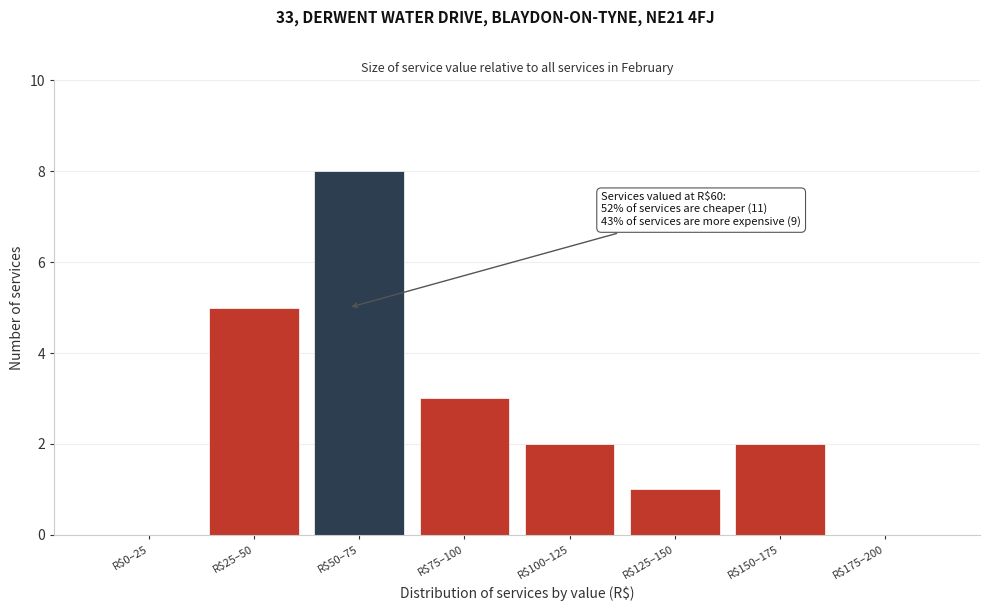

What is the sum of all values?

21